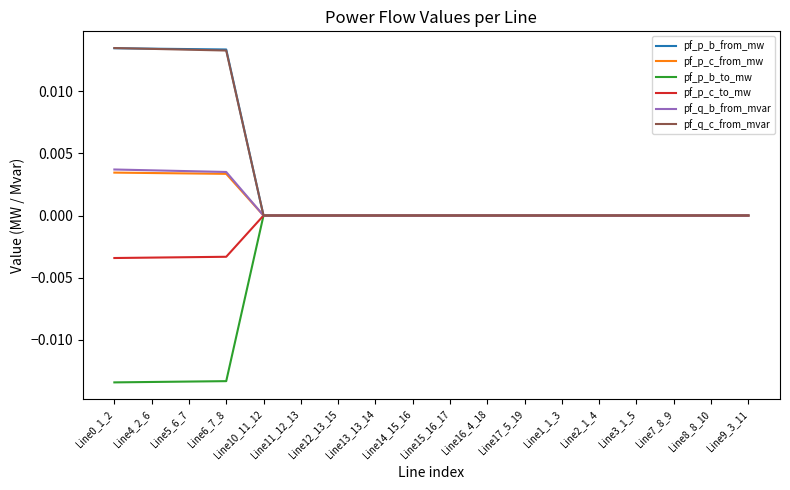

The value of pf_p_b_to_mw at Line1_1_3 is 0.0. True or false?

True